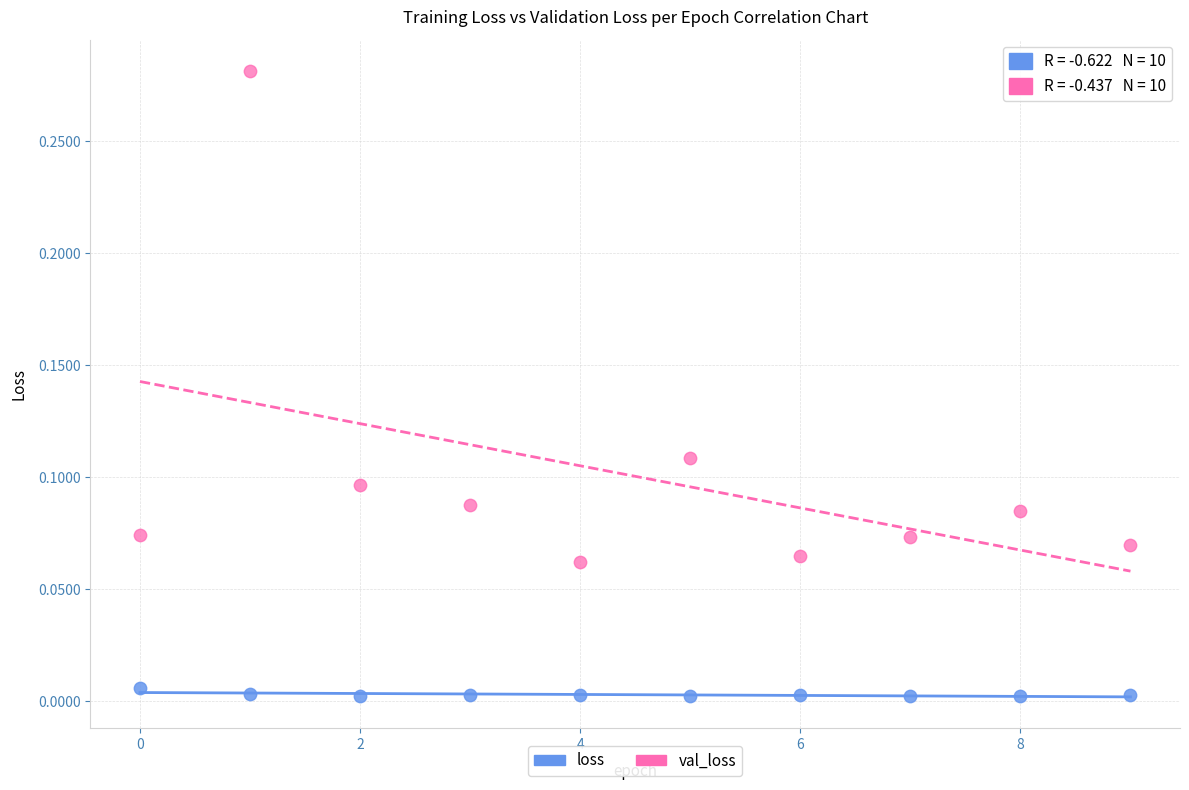

Which series has the largest Y range (max minus min)?

val_loss